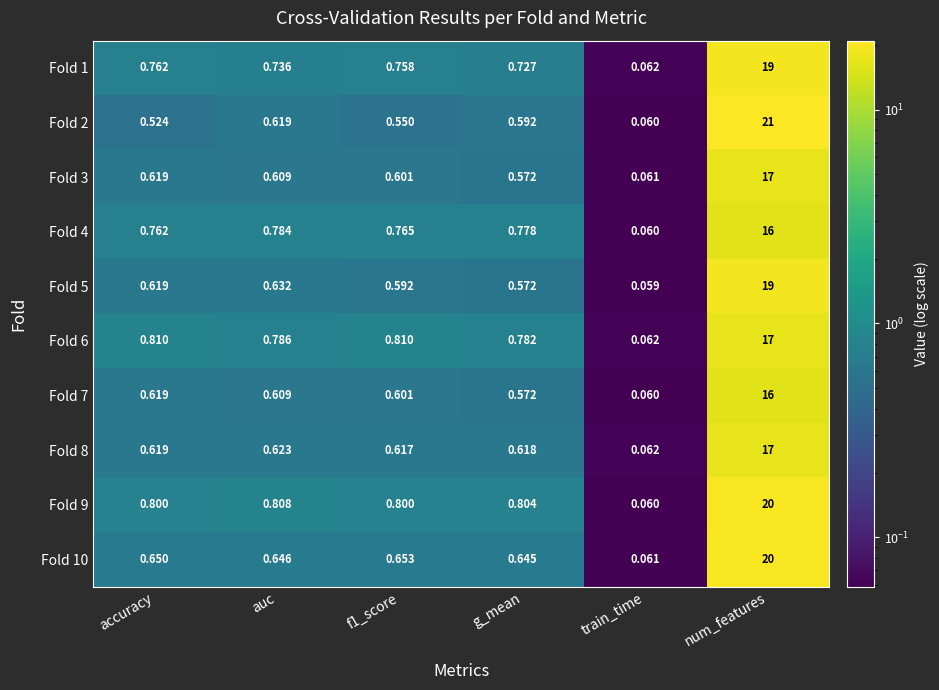

Is the value of Fold 4 at train_time greater than the value of Fold 3 at accuracy?

No